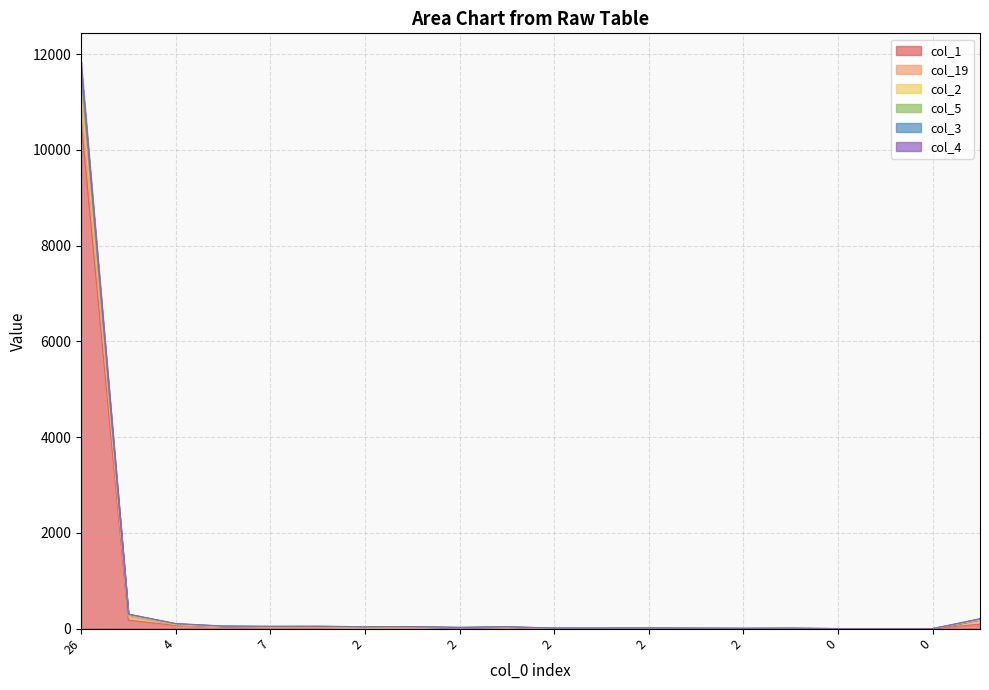

True or false: col_4 and col_2 intersect in this chart.

False